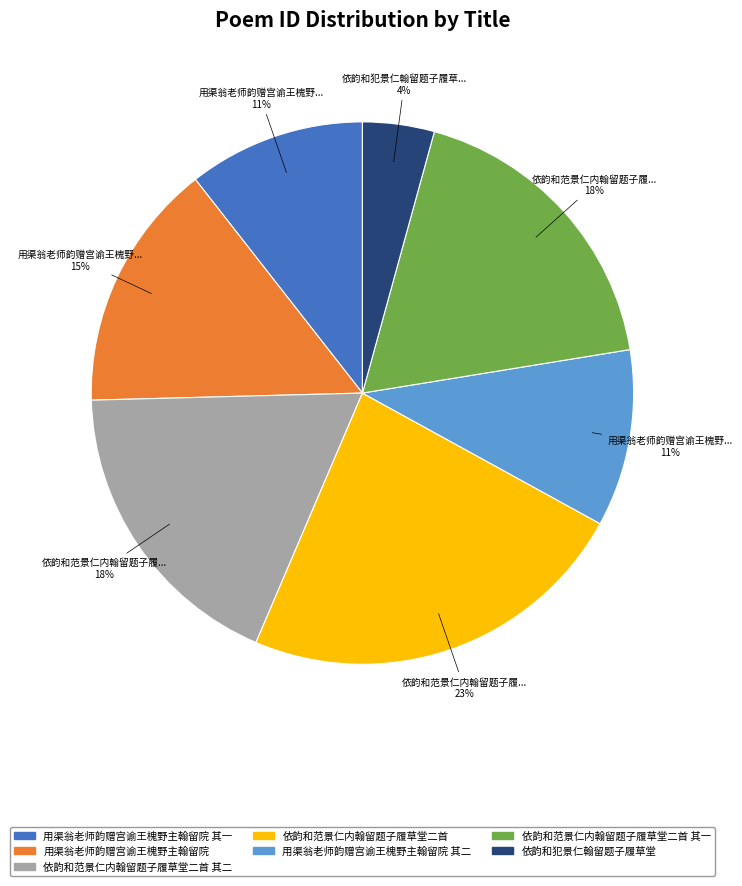

Does 用渠翁老师韵赠宫谕王槐野主翰留院 其一 represent more than half of the total?

No